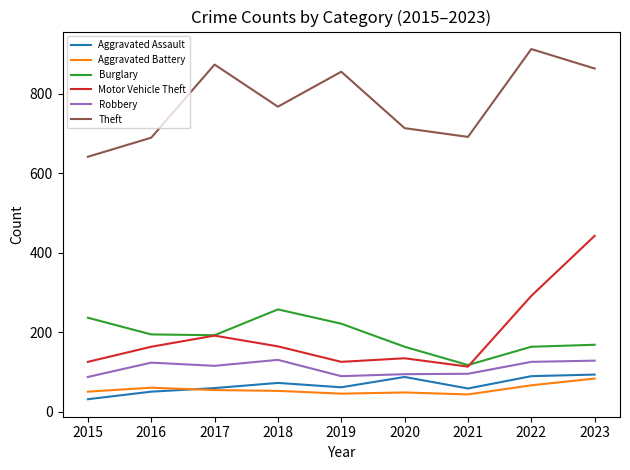

True or false: Aggravated Battery and Burglary cross at least once.

False